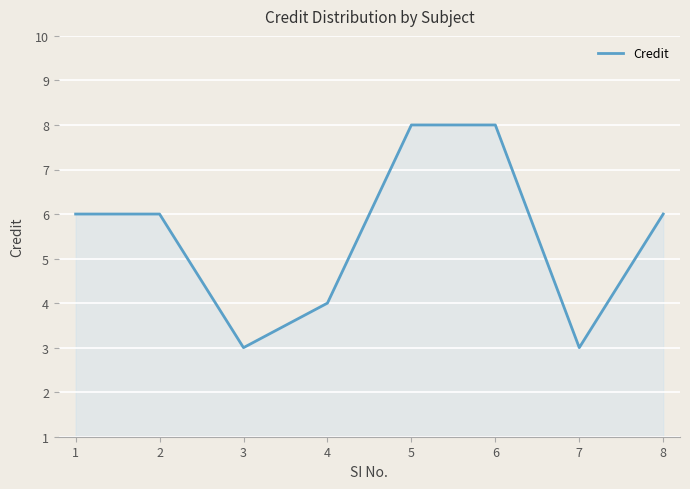

Where is the first local minimum?

3